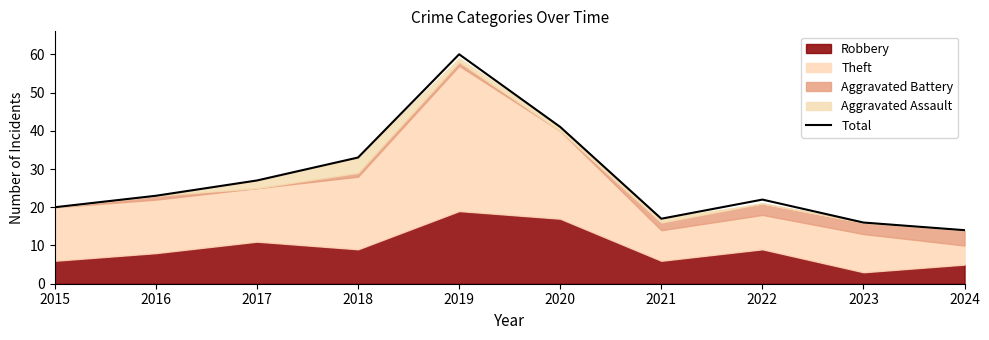

Is it true that Total equals 19 at 2019?

False